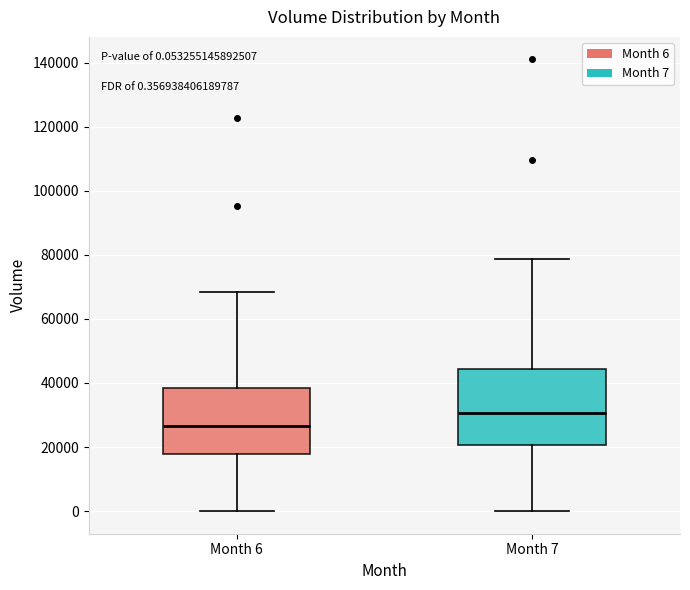

Which box has the highest median line?

Month 7